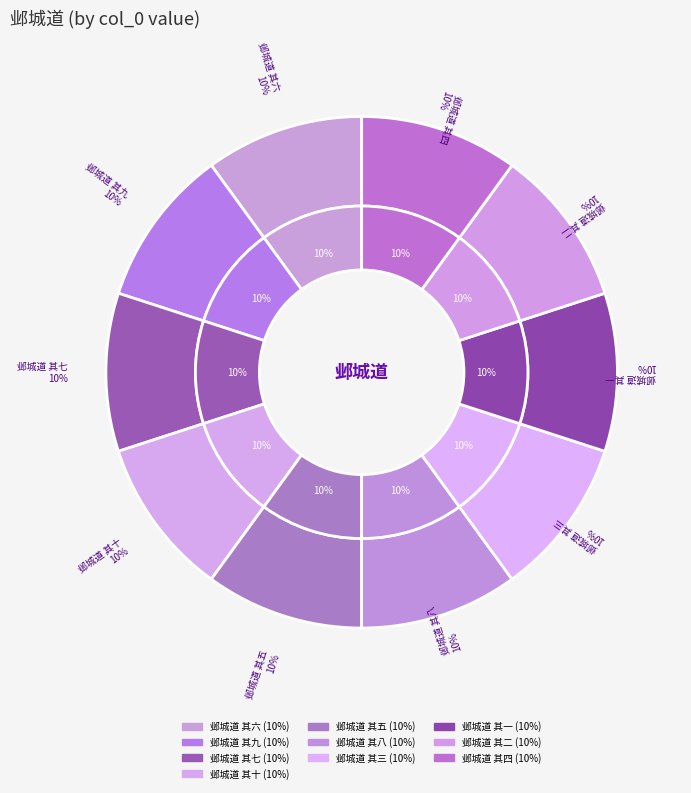

Combined, what portion of the pie is 邺城道 其五 and 邺城道 其九?

20.0%